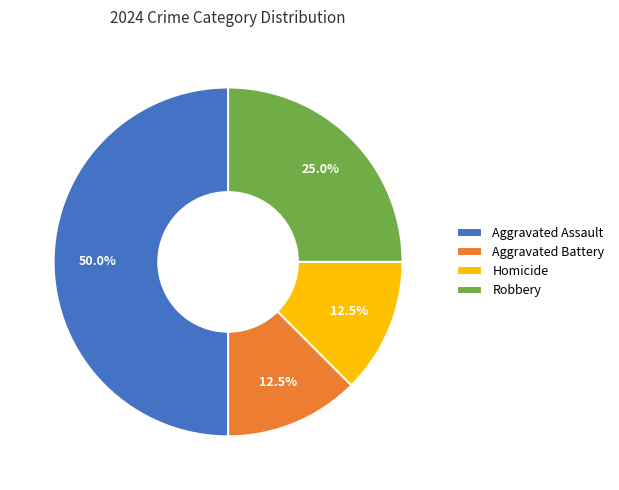

Between Homicide and Robbery, which is larger?

Robbery